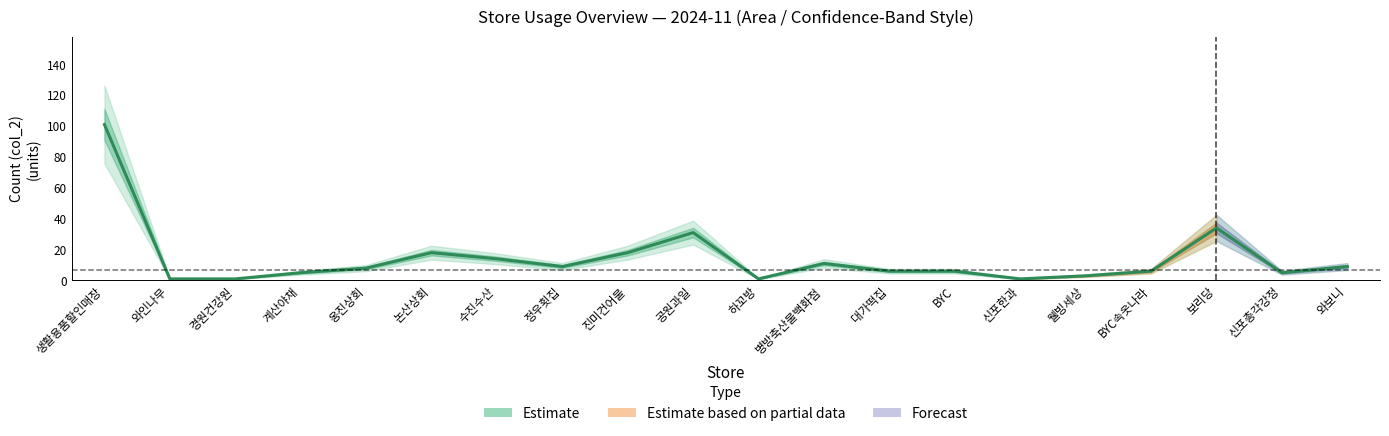

What is the minimum value shown in the chart?

1